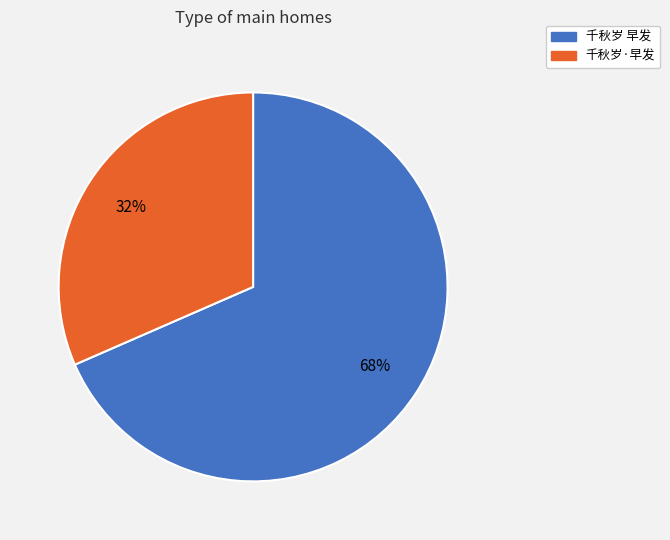

Combined, do 千秋岁 早发 and 千秋岁·早发 account for over 50%?

Yes